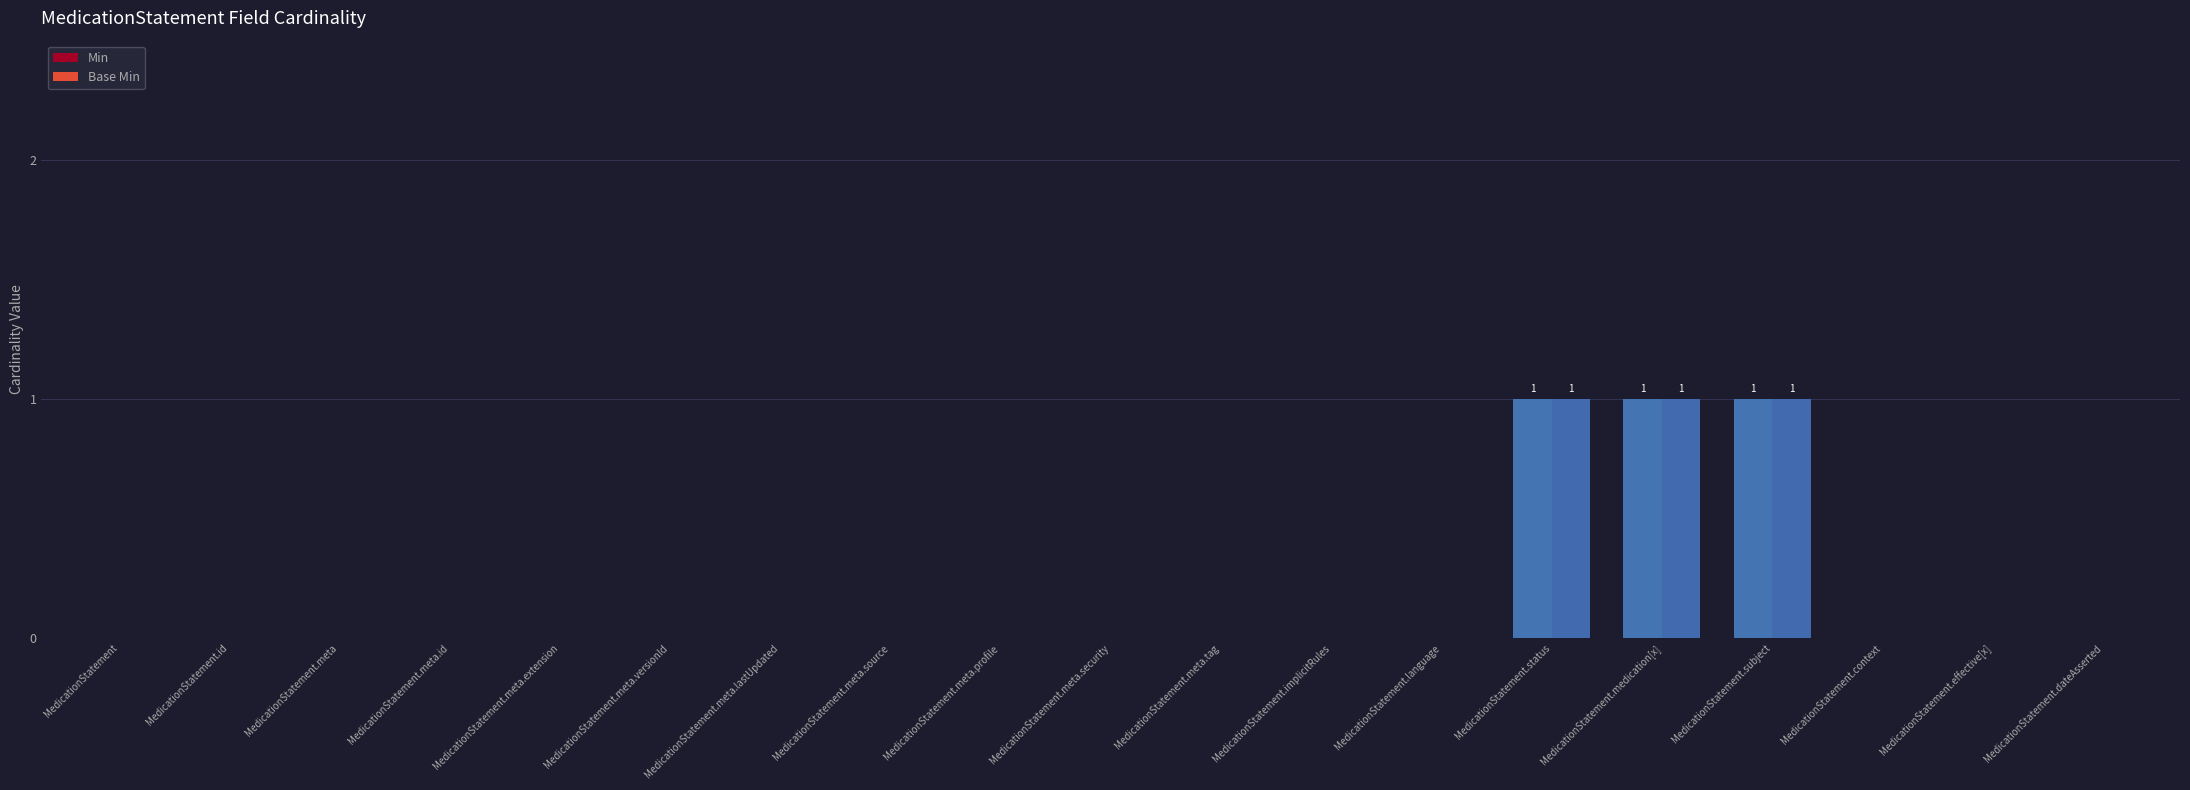

Which category has the lowest value across all series?

MedicationStatement